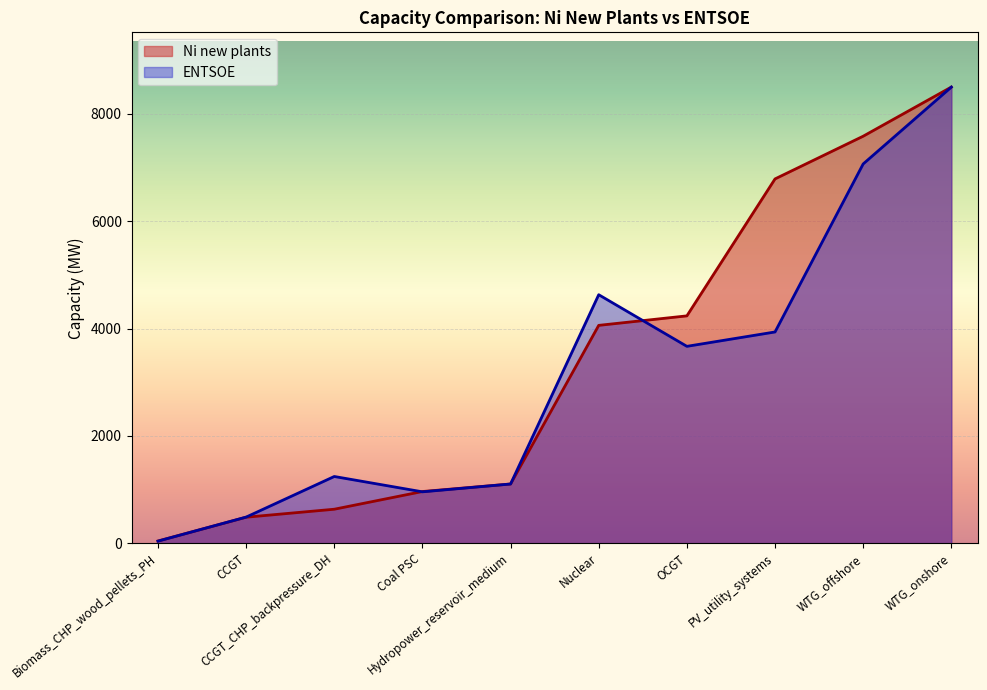

At CCGT, list the series in order from largest to smallest.

ENTSOE, Ni new plants